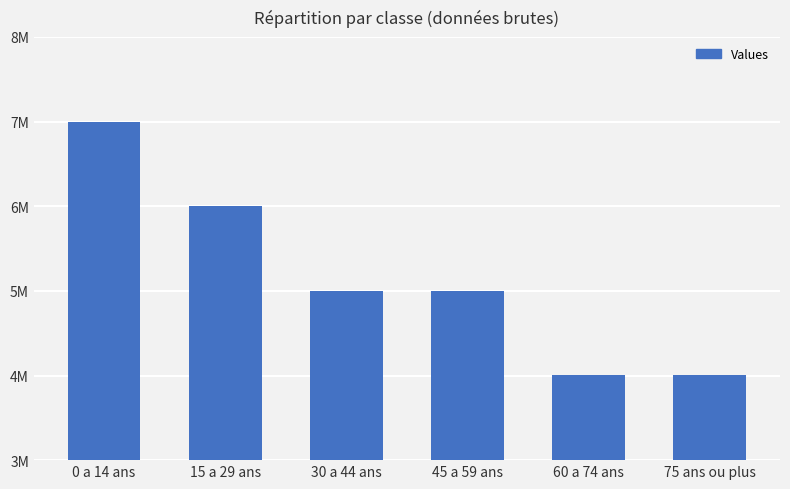

What is the label of the 4th bar from the left?

45 a 59 ans